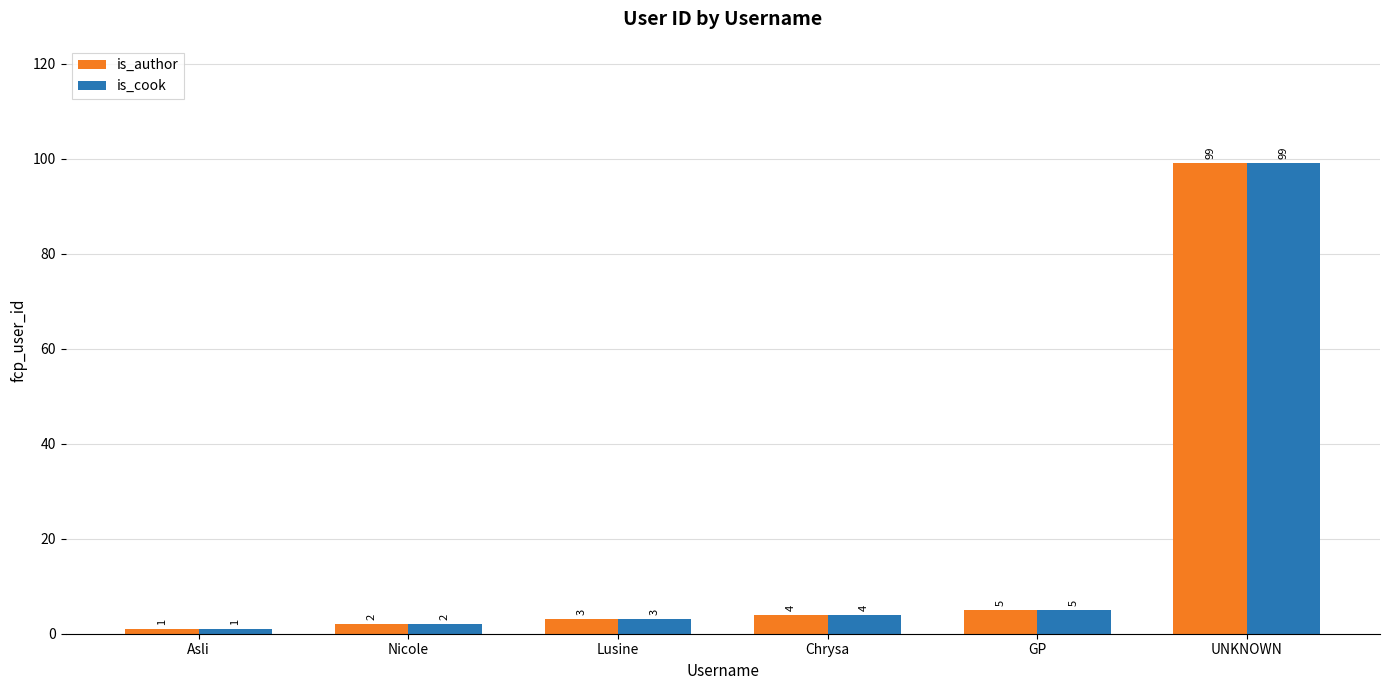

What is the average value of the is_cook series?

19